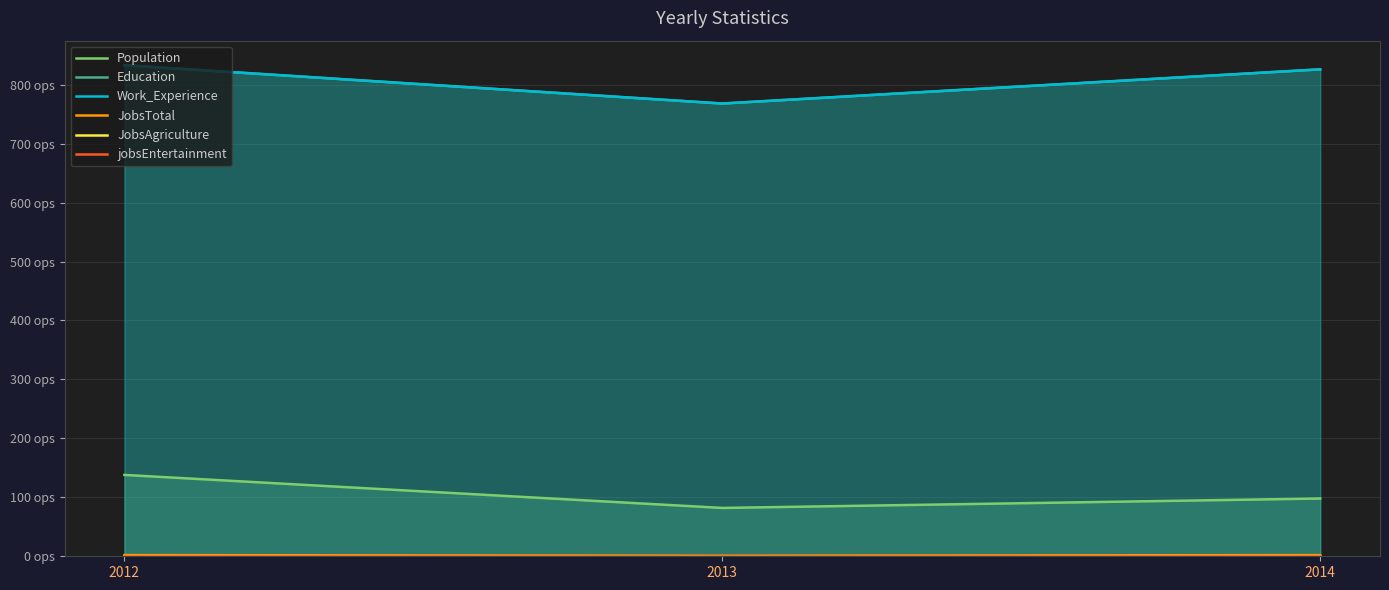

Which category has the lowest value across all series?

2013